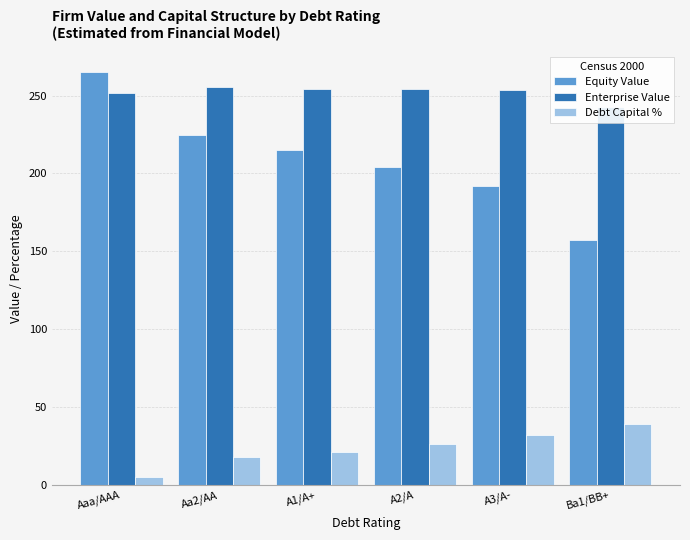

List the labels in order of Debt Capital % value, largest first.

Ba1/BB+, A3/A-, A2/A, A1/A+, Aa2/AA, Aaa/AAA